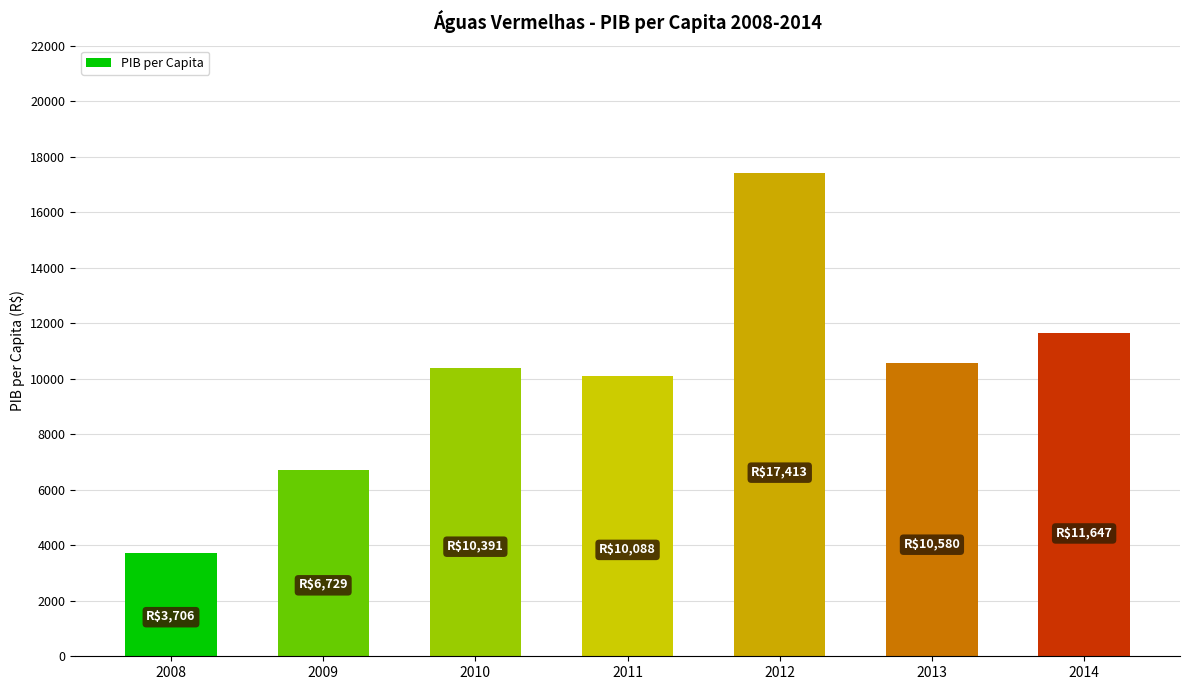

How many data points does each series have?

7